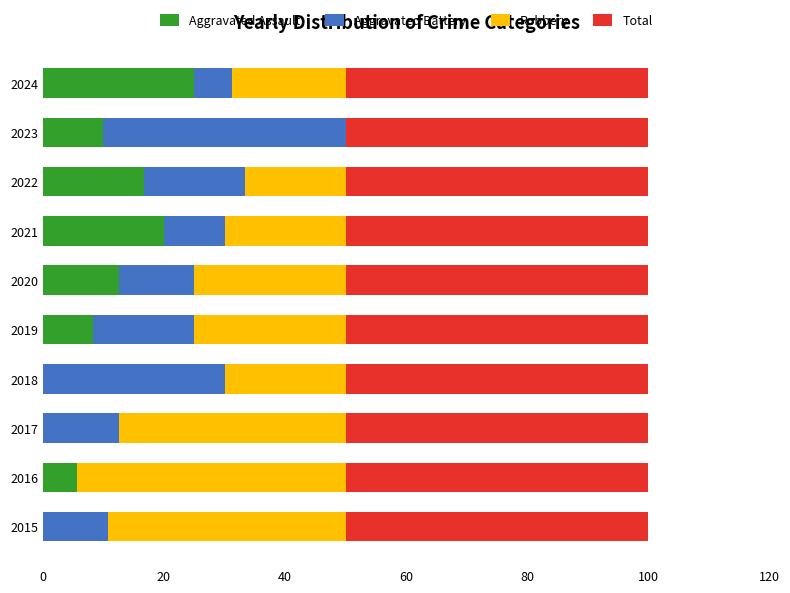

The value of Aggravated Assault at 2022 is 23.7. True or false?

False